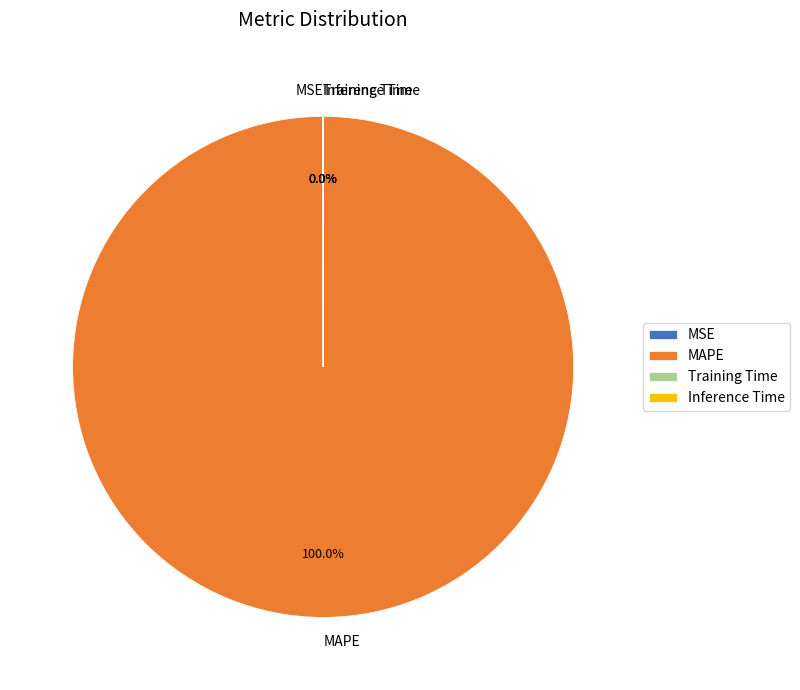

To the nearest percent, what is the average slice percentage?

25%